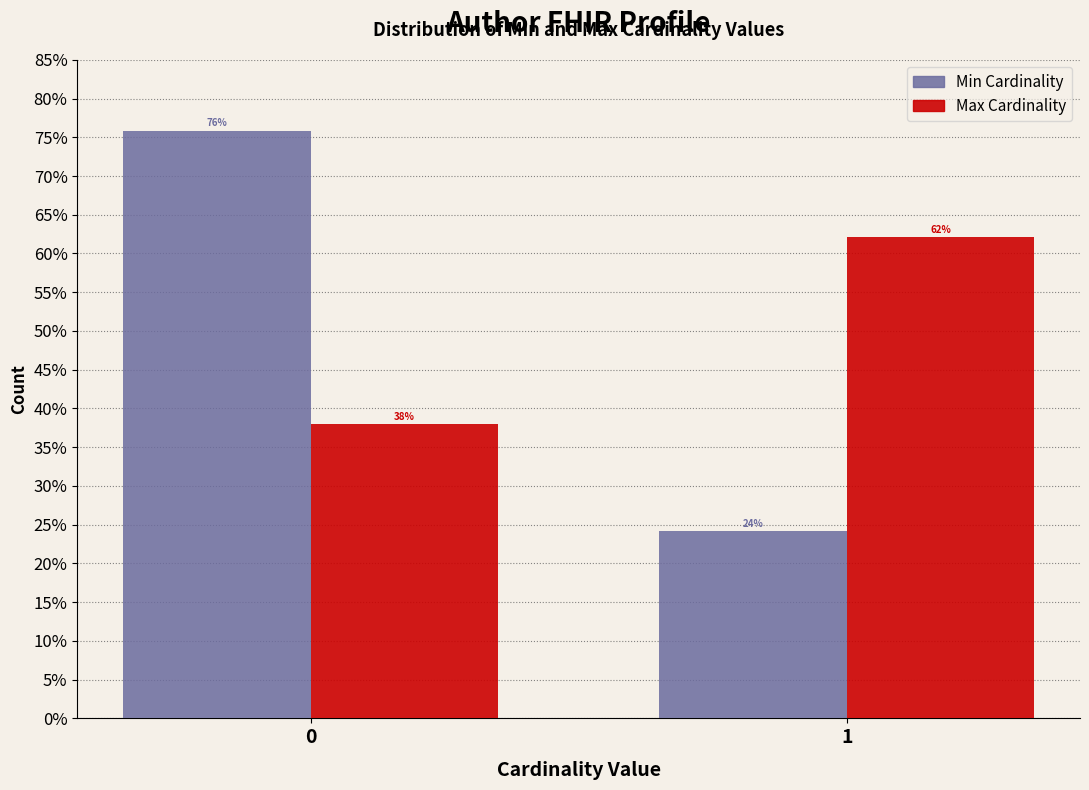

List the labels in order of Min Cardinality value, largest first.

0, 1